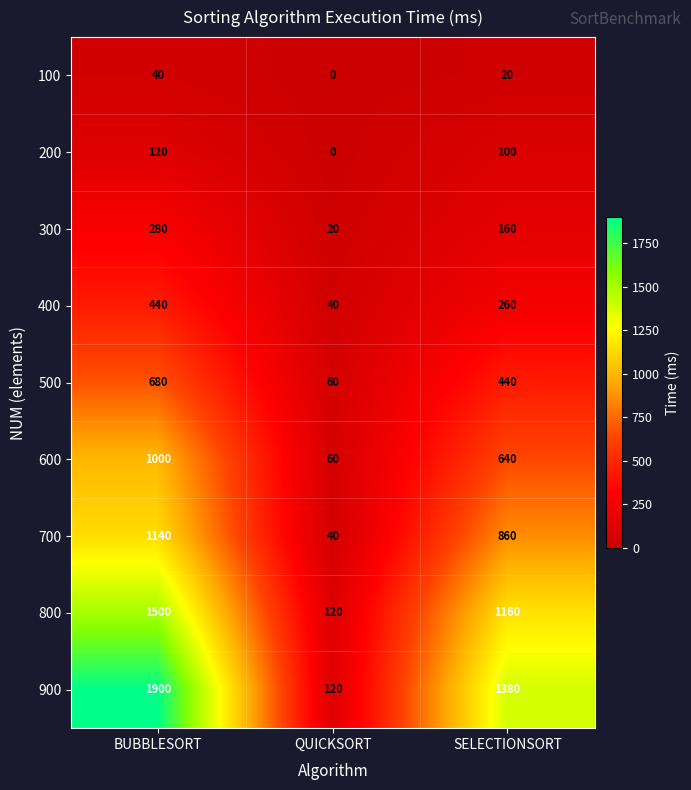

Which series has the largest total across all categories?

900